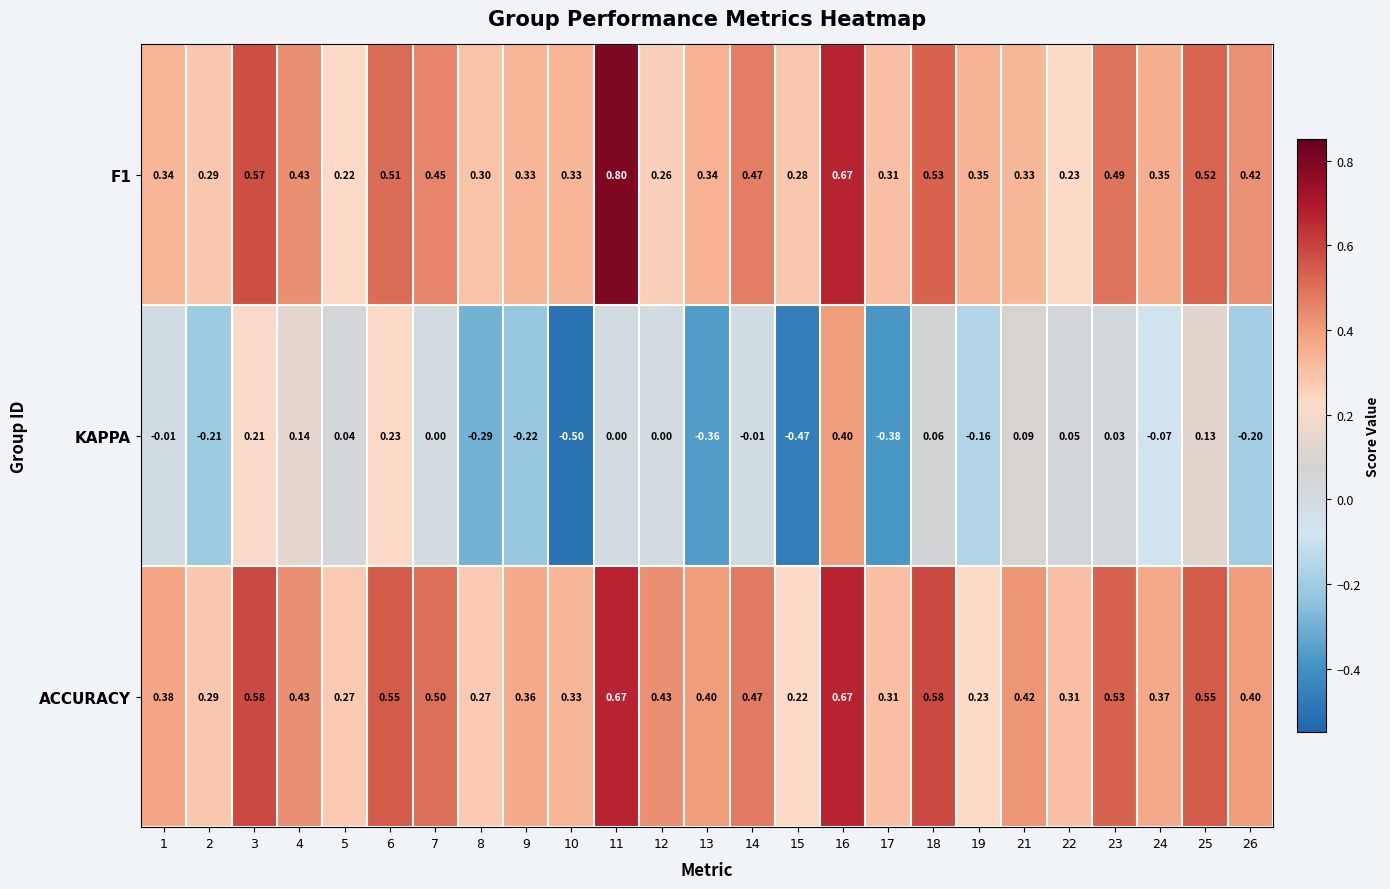

Which series has the widest spread of values?

KAPPA